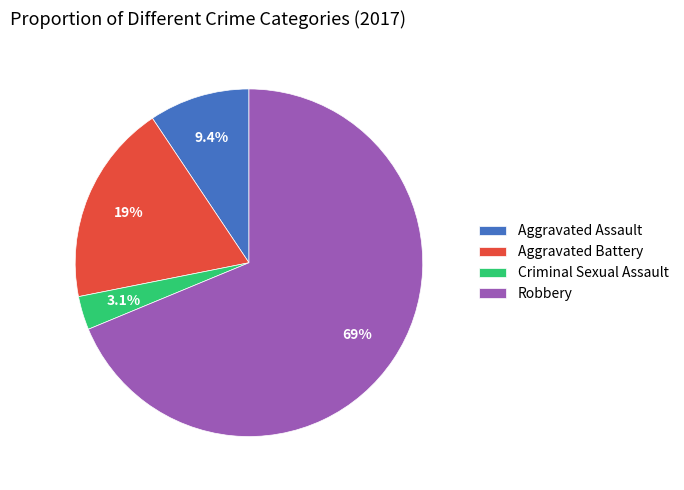

Which has a higher value, Aggravated Assault or Aggravated Battery?

Aggravated Battery